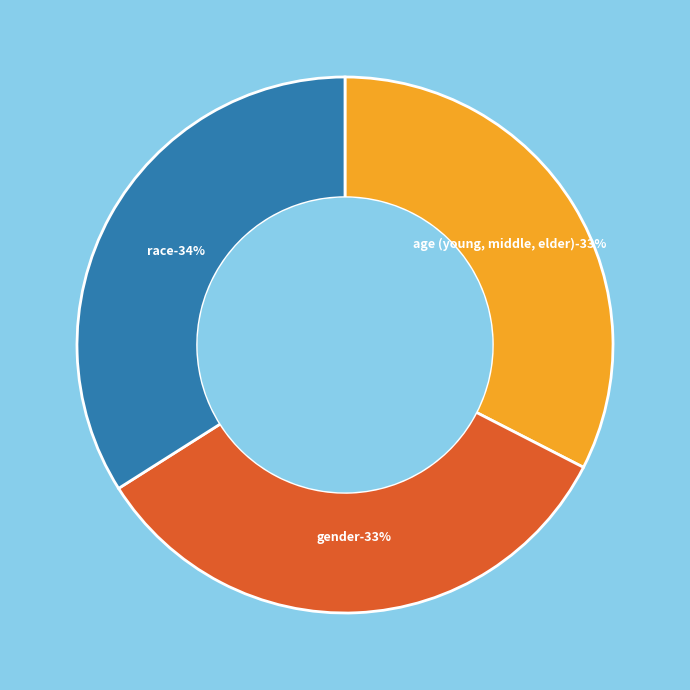

Is it true that race is 41% of the pie?

False